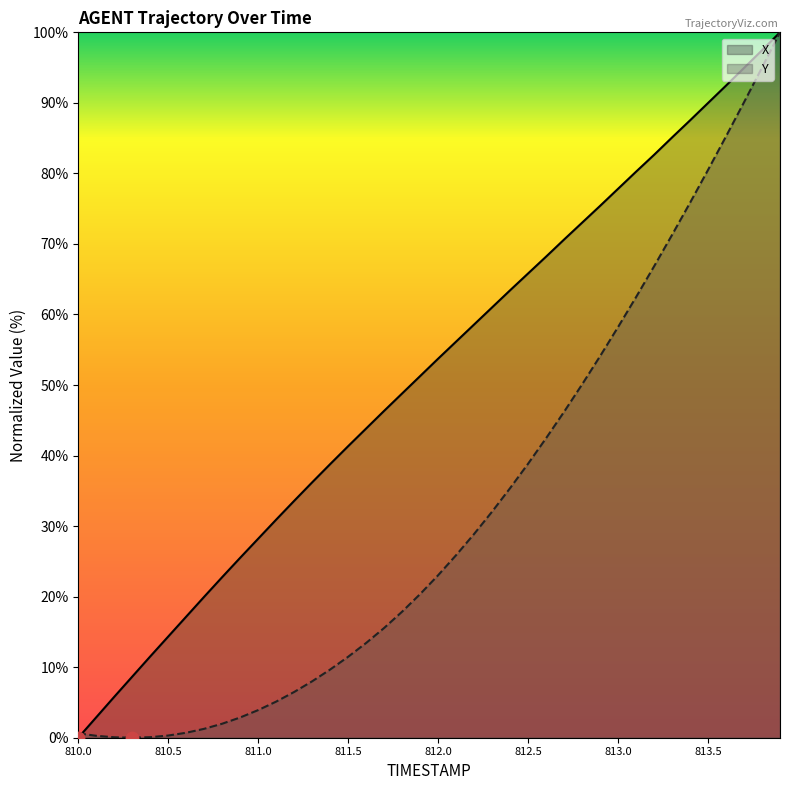

What is the total value across all series at 812.3?

93.1